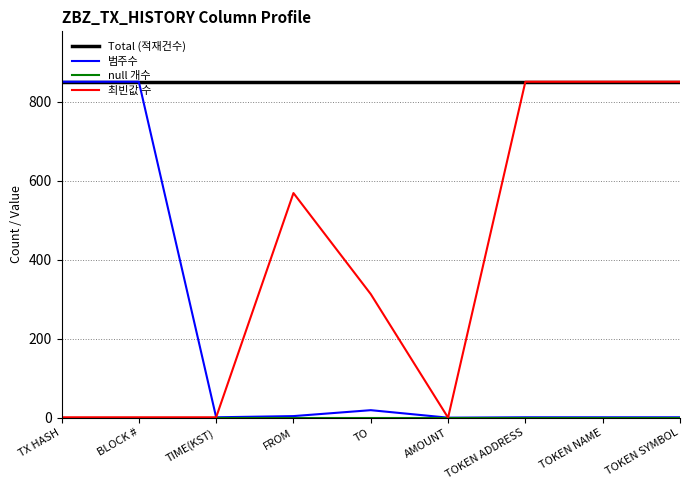

Between FROM and TOKEN ADDRESS, which series saw the biggest shift?

최빈값 수